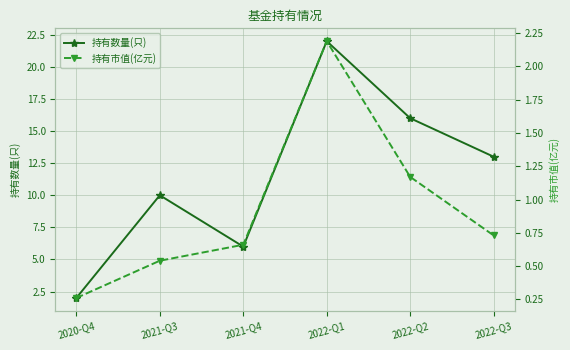

At 2022-Q3, list the series in order from smallest to largest.

持有市值(亿元), 持有数量(只)